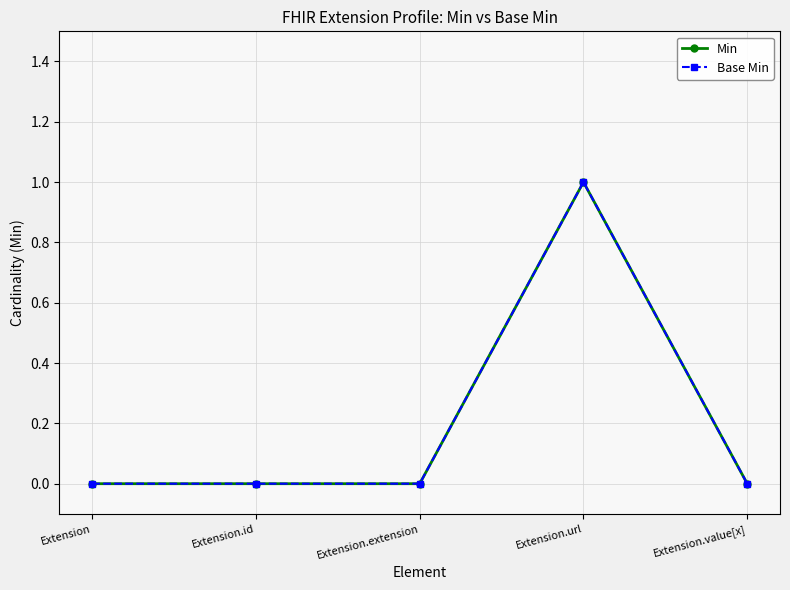

Where is the first local maximum for Min?

Extension.url